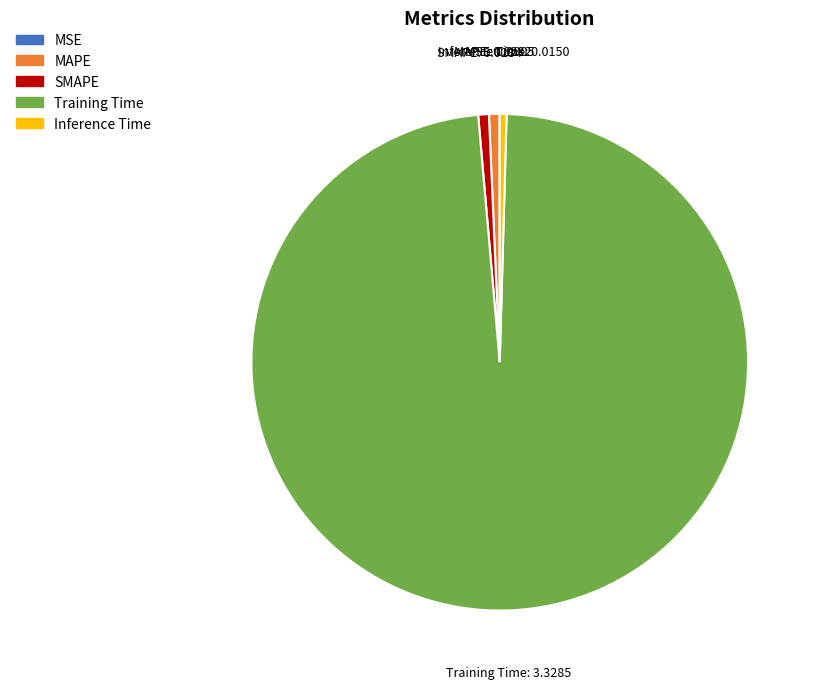

Is it true that Inference Time is 0% of the pie?

True